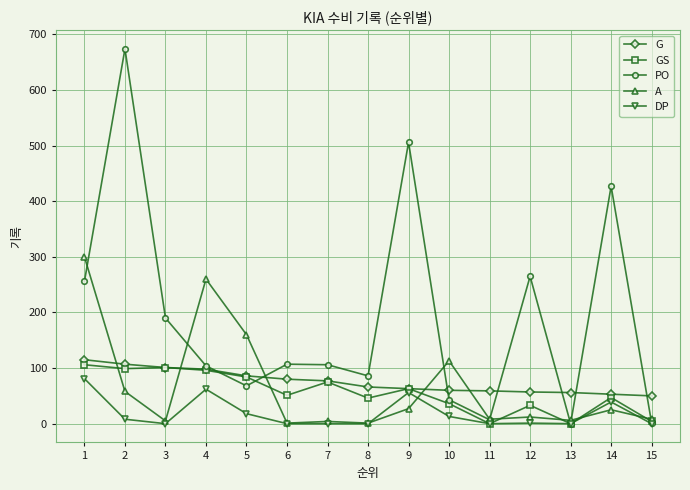

The value of PO at 5 is 28. True or false?

False